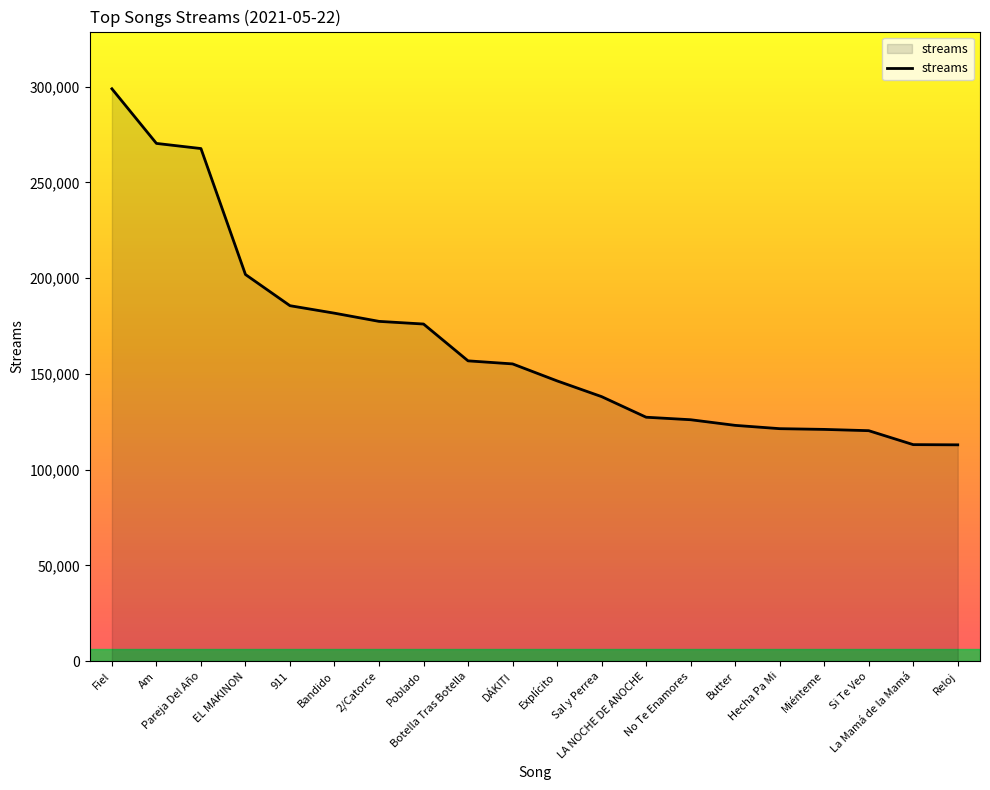

The chart shows a value of 155249 at DÁKITI. True or false?

True